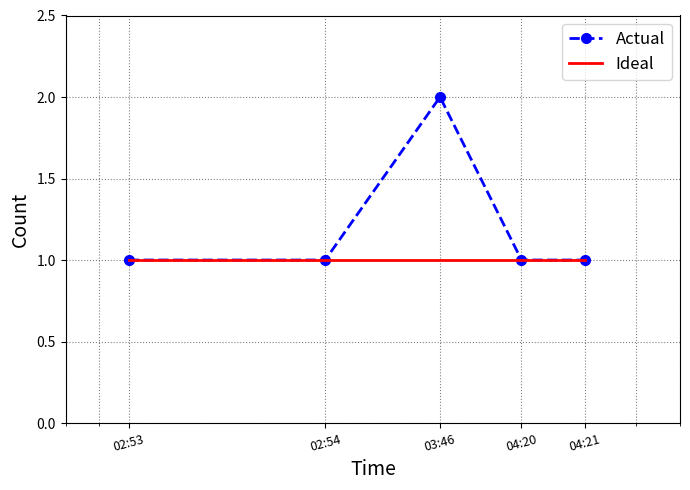

What is the average value of the Actual series?

1